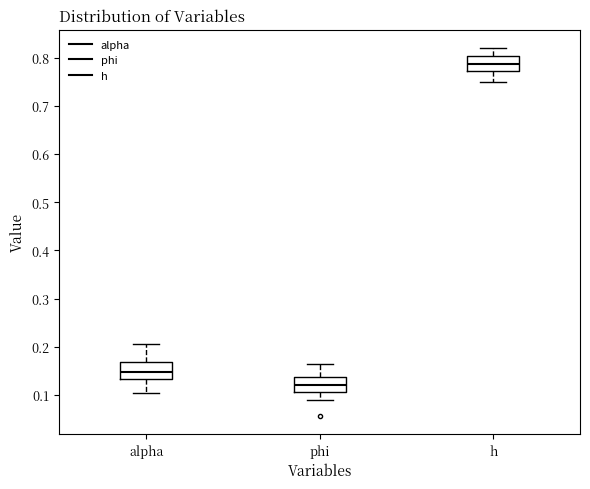

Reading left to right, read every box against the y-axis: the position of its median line, the range the box covers, and the ends of its whiskers. The values are not printed on the chart, so give them approximately, as read against the axis.

alpha: median 0.15, box 0.13 to 0.17, whiskers 0.10 to 0.21
phi: median 0.12, box 0.11 to 0.14, whiskers 0.09 to 0.17
h: median 0.79, box 0.77 to 0.80, whiskers 0.75 to 0.82